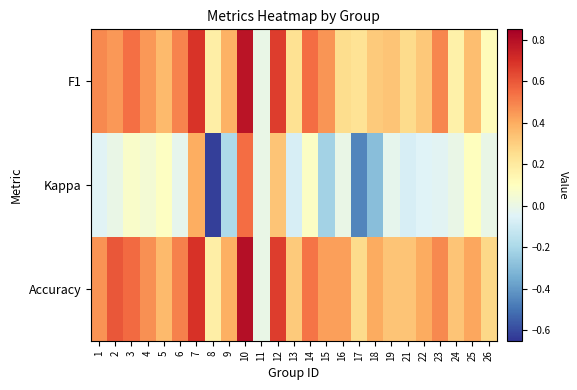

Rank the series at 6 from lowest to highest value.

Kappa, F1, Accuracy